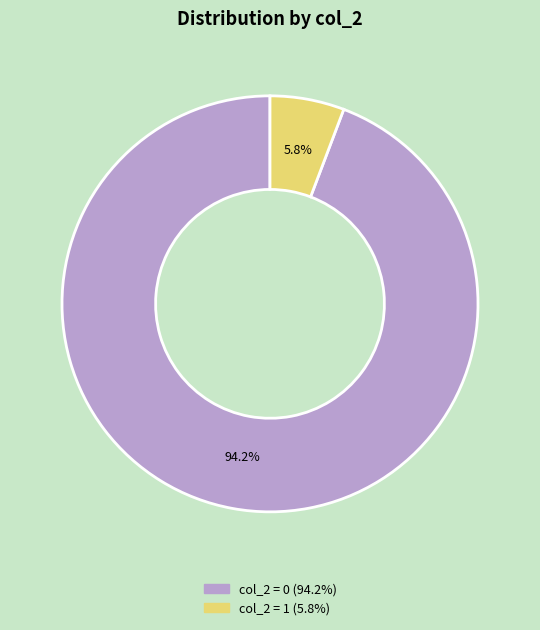

Does any single category account for the majority?

Yes